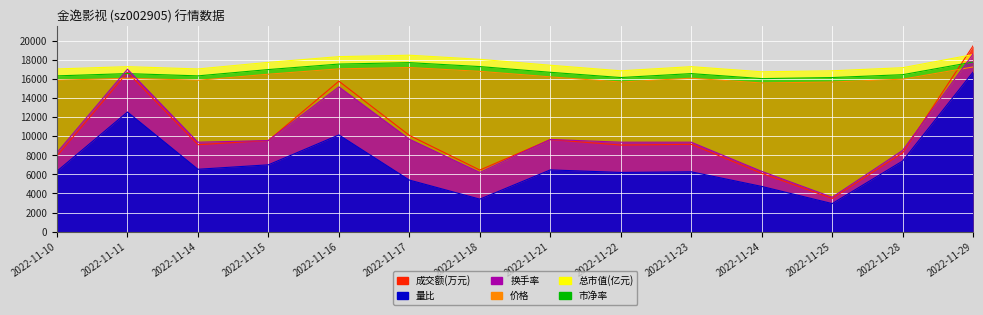

At which label does 价格 first exceed 16079?

2022-11-11